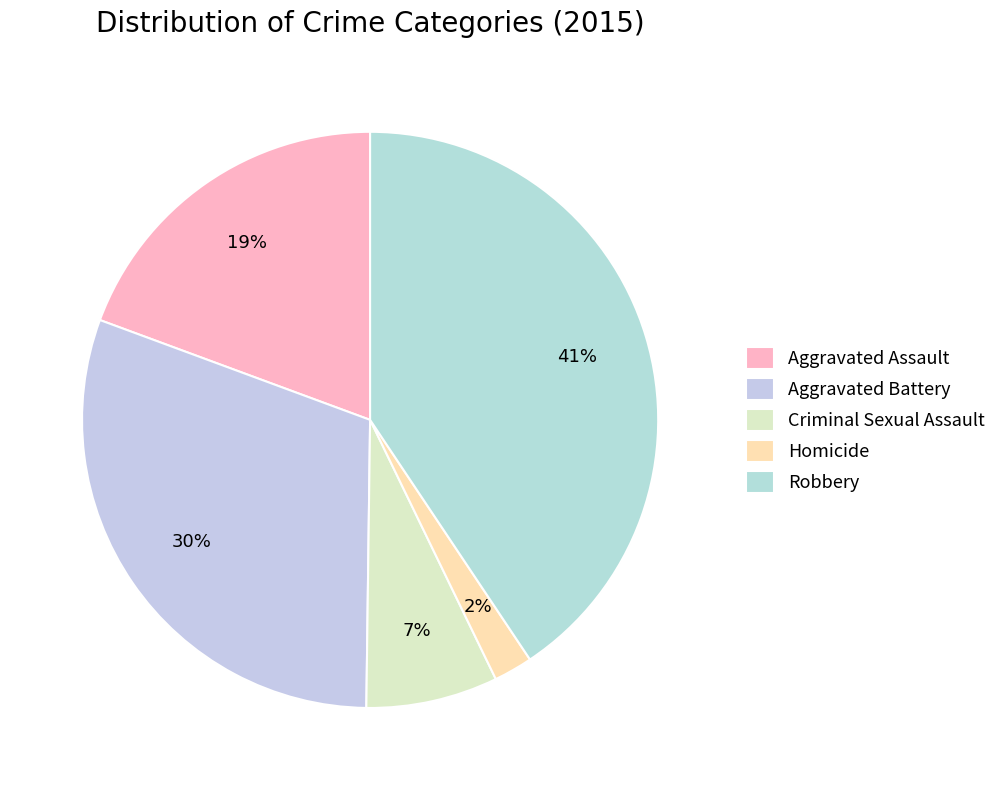

Which slice is the largest?

Robbery